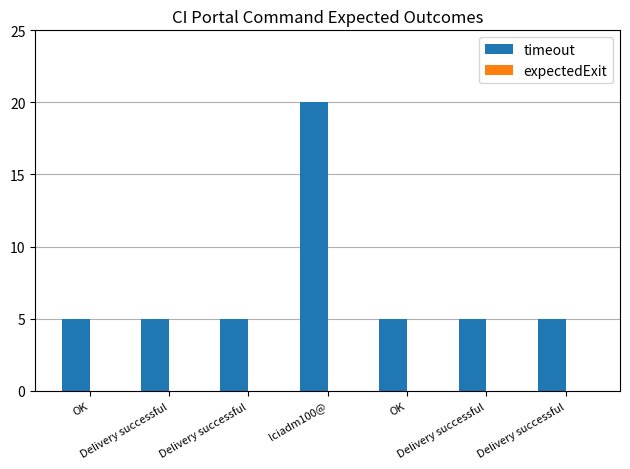

Reading right to left, transcribe all the data shown in this chart.

timeout: Delivery successful=5	Delivery successful=5	OK=5	lciadm100@=20	Delivery successful=5	Delivery successful=5	OK=5
expectedExit: Delivery successful=0	Delivery successful=0	OK=0	lciadm100@=0	Delivery successful=0	Delivery successful=0	OK=0